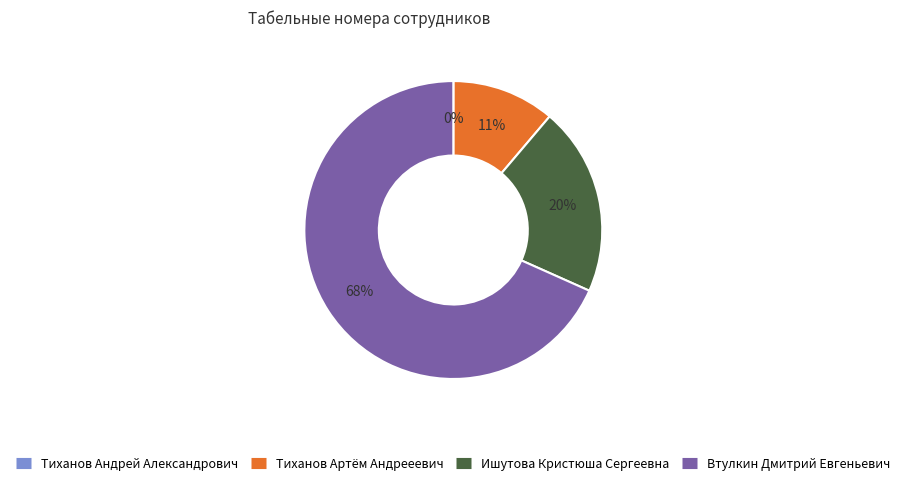

What is the majority slice?

Втулкин Дмитрий Евгеньевич